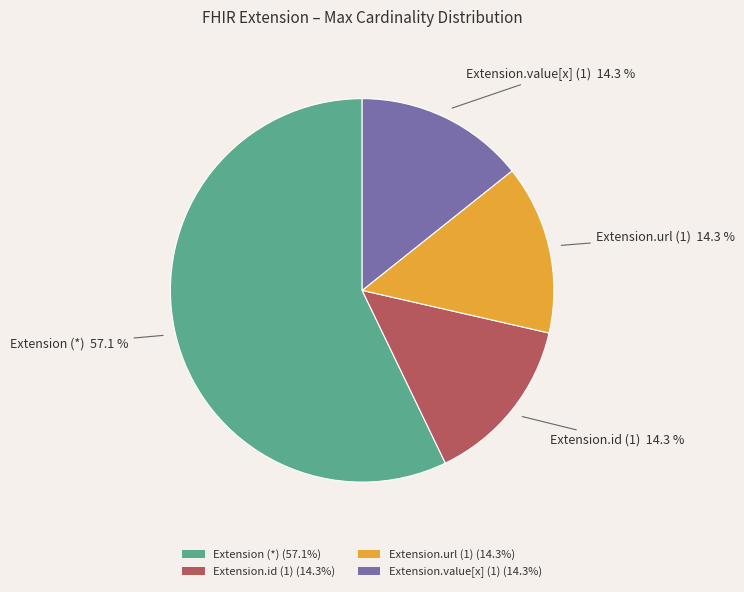

Which slice represents more than half of the pie?

Extension (*) (57.1%)